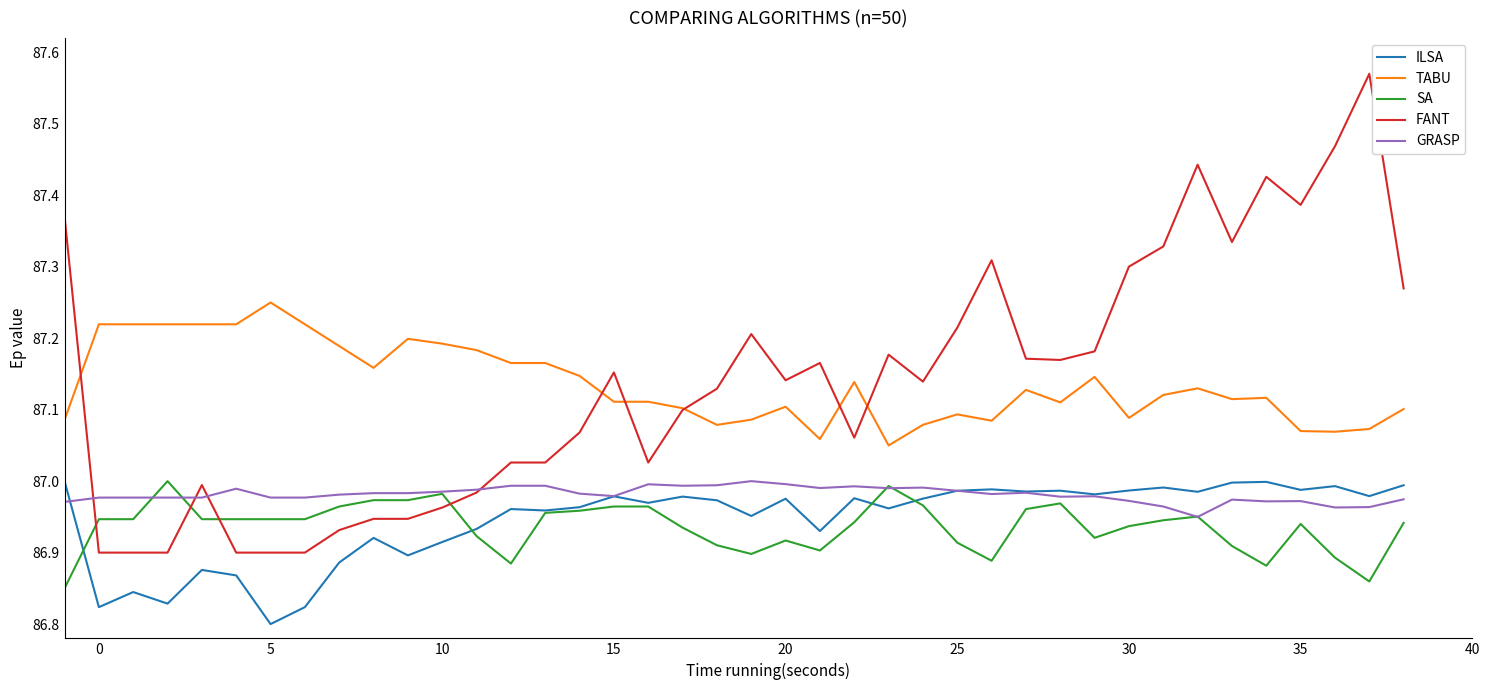

Which series has the widest spread of values?

FANT